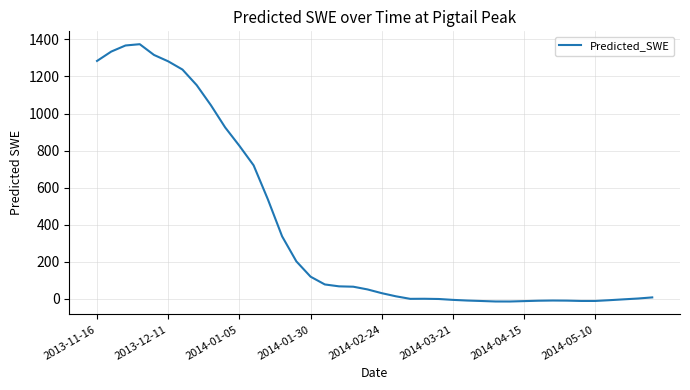

How many lines are shown in the chart?

1